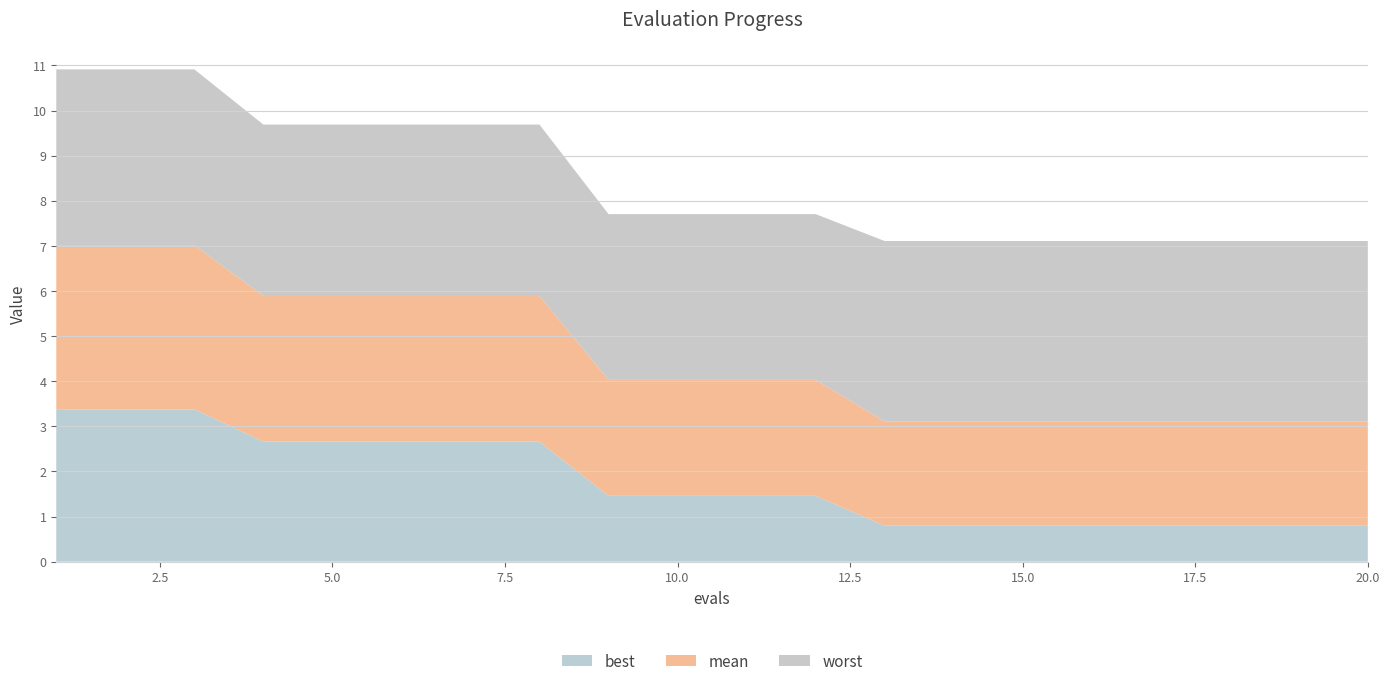

Reading left to right, list all the values displayed in this chart.

mean: 3.6	3.6	3.6	3.2	3.2	3.2	3.2	3.2	2.6	2.6	2.6	2.6	2.3	2.3	2.3	2.3	2.3	2.3	2.3	2.3
best: 3.4	3.4	3.4	2.7	2.7	2.7	2.7	2.7	1.5	1.5	1.5	1.5	0.8	0.8	0.8	0.8	0.8	0.8	0.8	0.8
worst: 3.9	3.9	3.9	3.8	3.8	3.8	3.8	3.8	3.7	3.7	3.7	3.7	4.0	4.0	4.0	4.0	4.0	4.0	4.0	4.0